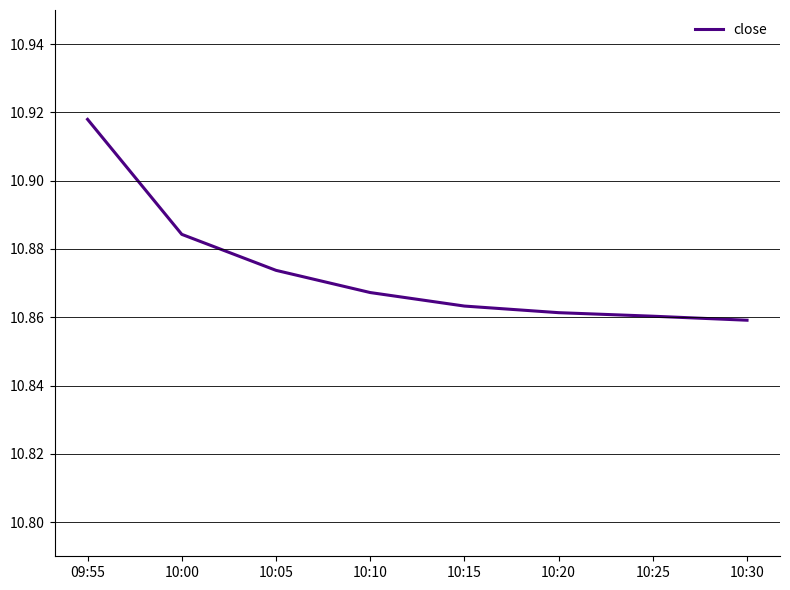

Which category has the highest value across all series?

09:55